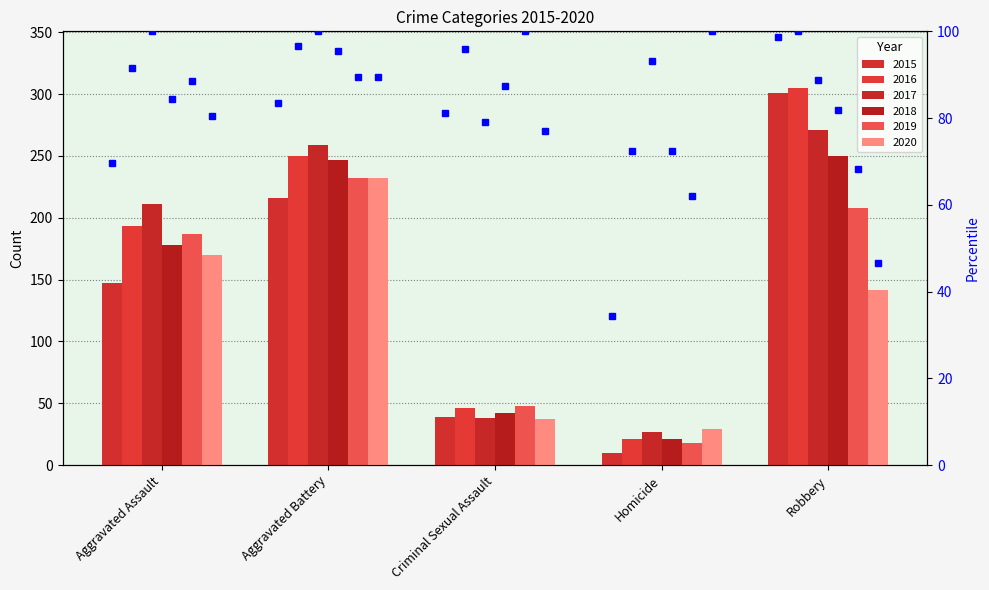

List the labels in order of 2016 value, smallest first.

Homicide, Criminal Sexual Assault, Aggravated Assault, Aggravated Battery, Robbery